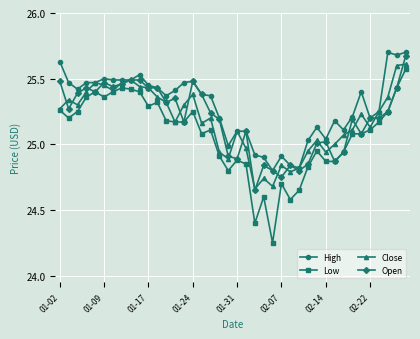

True or false: Close has more than 1 interior local peaks.

True